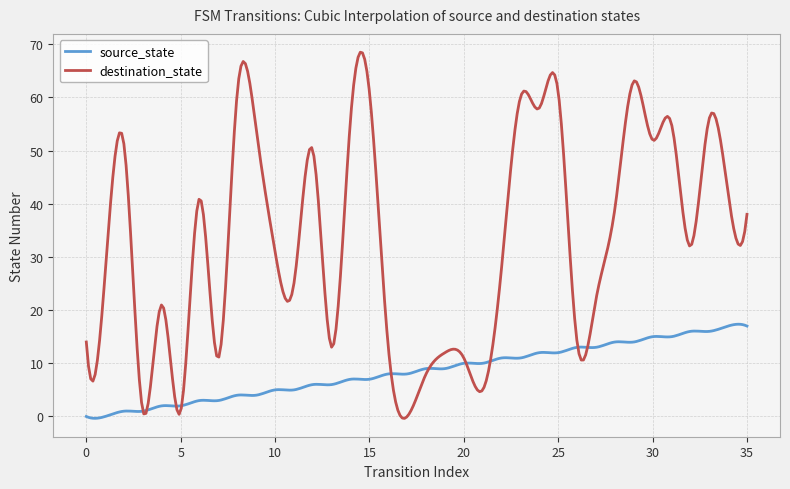

What is the maximum value for destination_state?

68.5